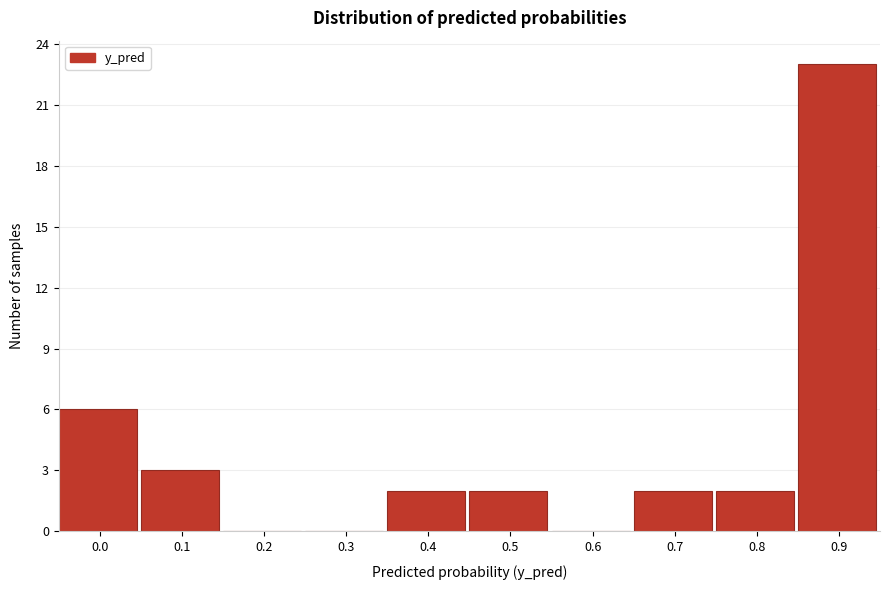

Reading left to right, extract all data points from this chart.

0.0=6	0.1=3	0.2=0	0.3=0	0.4=2	0.5=2	0.6=0	0.7=2	0.8=2	0.9=23